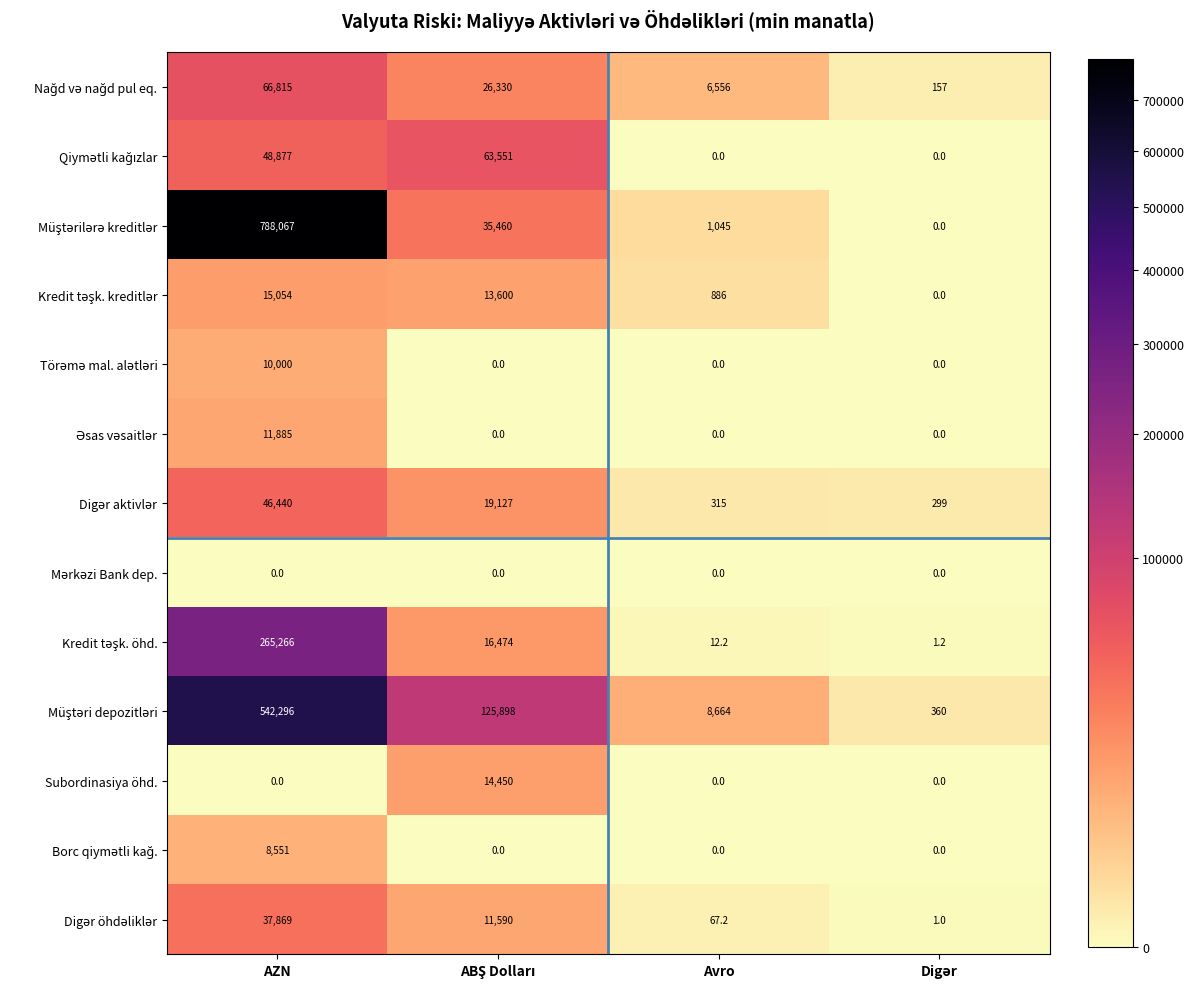

Which label corresponds to the largest value in the chart?

AZN